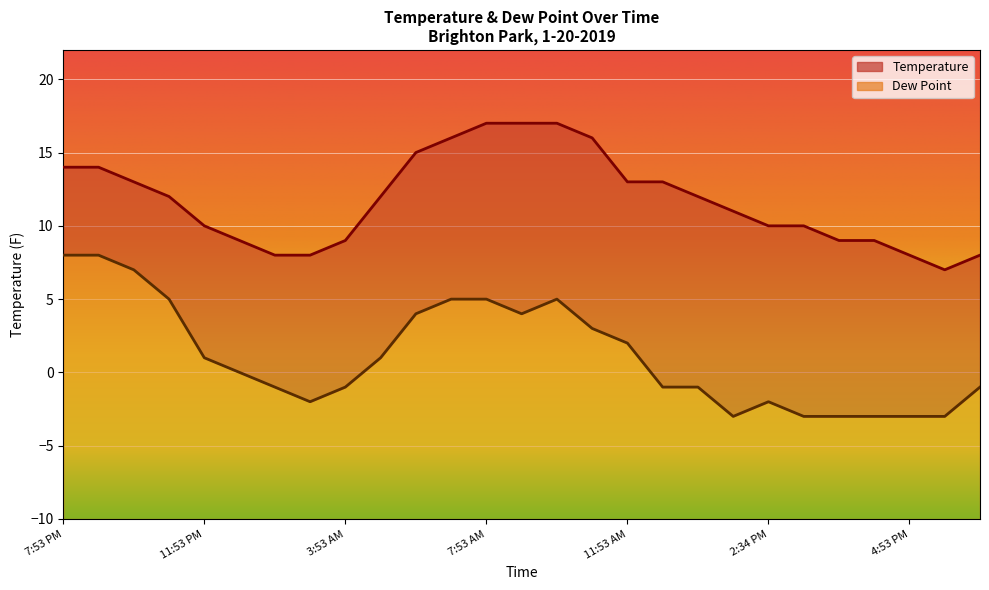

Rank the series by their average value, from lowest to highest.

Dew Point, Temperature